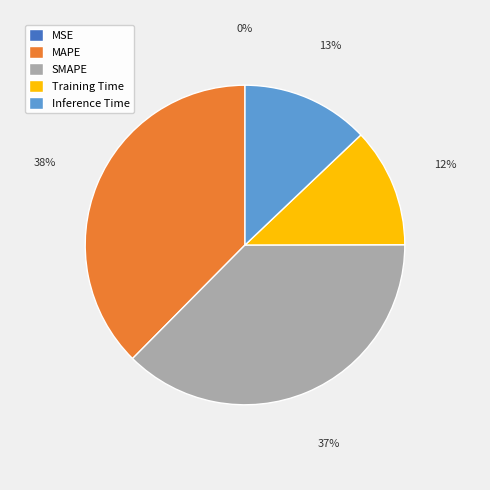

Combined, do SMAPE and MAPE account for over 50%?

Yes